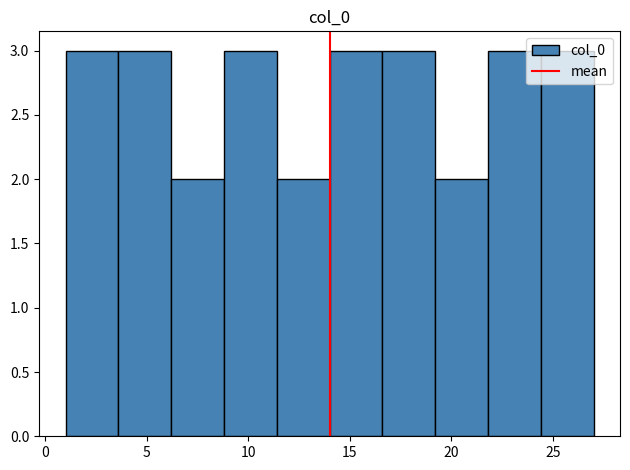

What is the height of the bar covering 21.8 to 24.4 on the x-axis? Neither the bar edges nor the heights are printed on the chart, so give them approximately, as read against the axes.

3